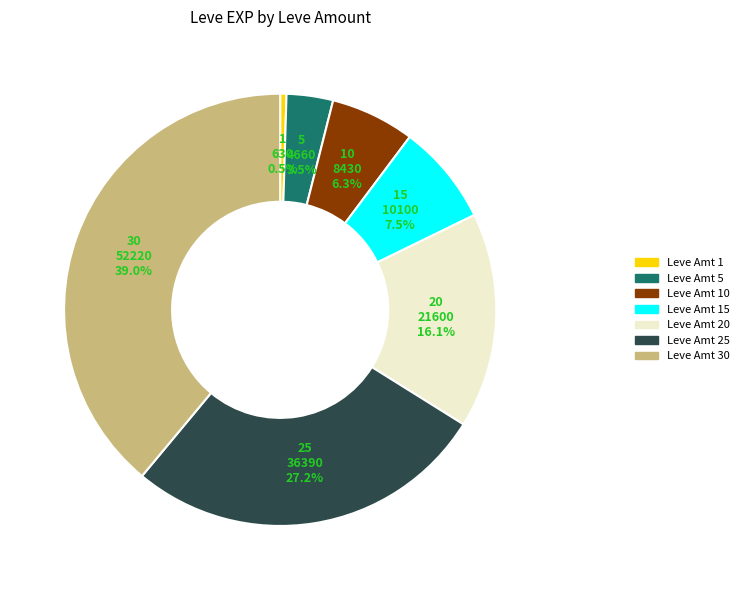

Does any single category account for the majority?

No